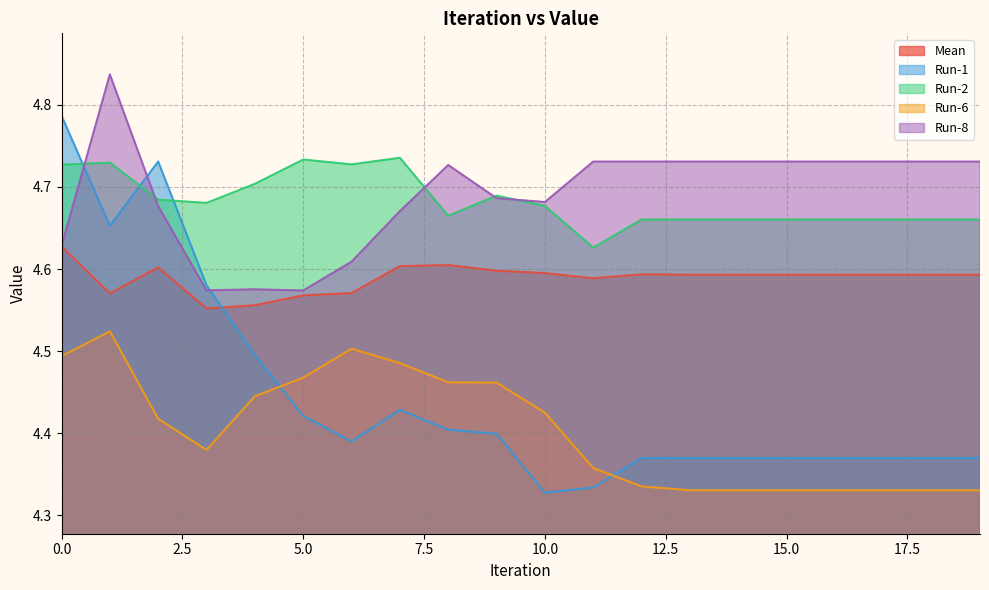

What is the average value of the Run-2 series?

4.7